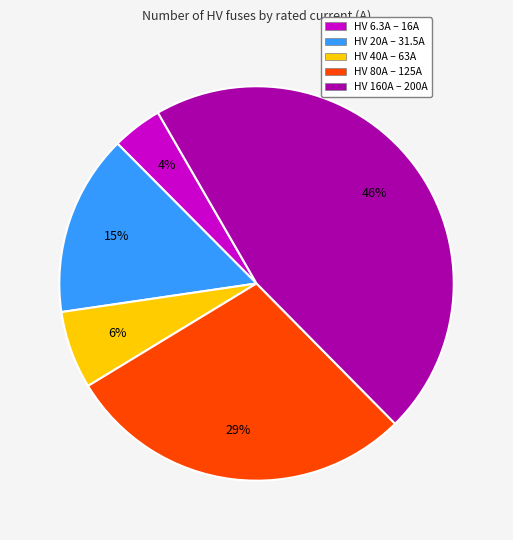

What is the ratio of the value at HV 40A – 63A to the value at HV 6.3A – 16A?

1.5